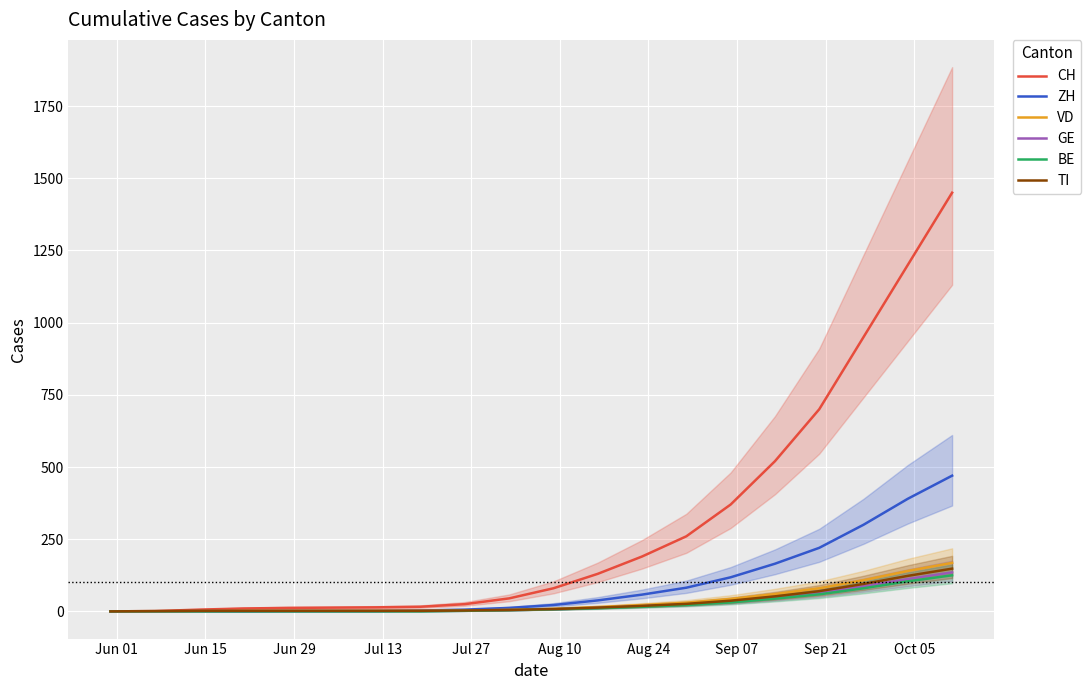

How many positive values does the ZH series have?

16